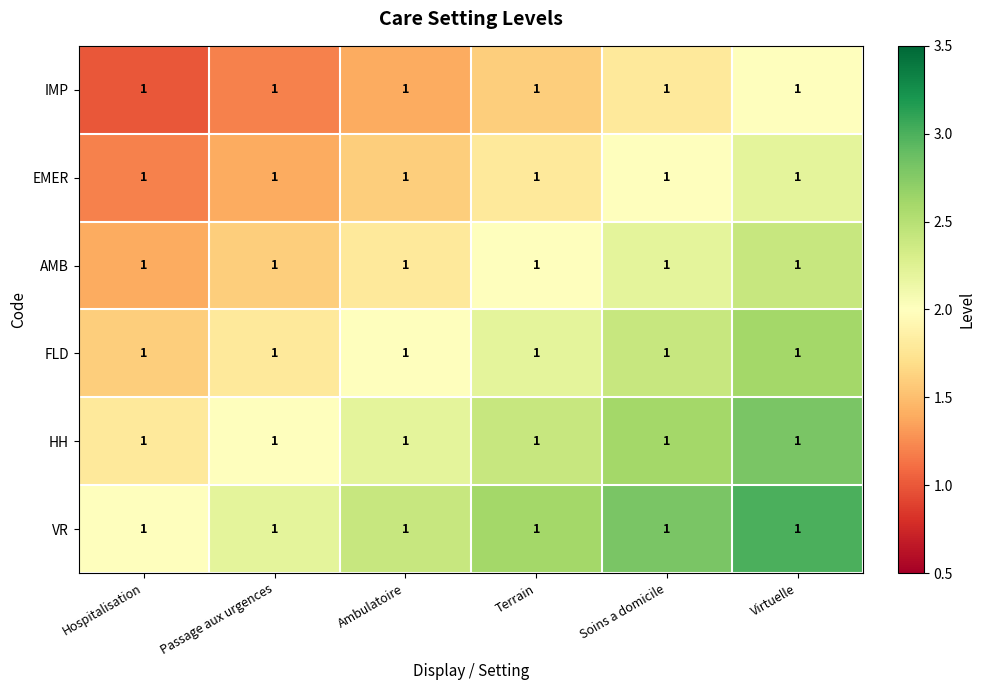

Rank the series at Virtuelle from highest to lowest value.

VR, HH, FLD, AMB, EMER, IMP